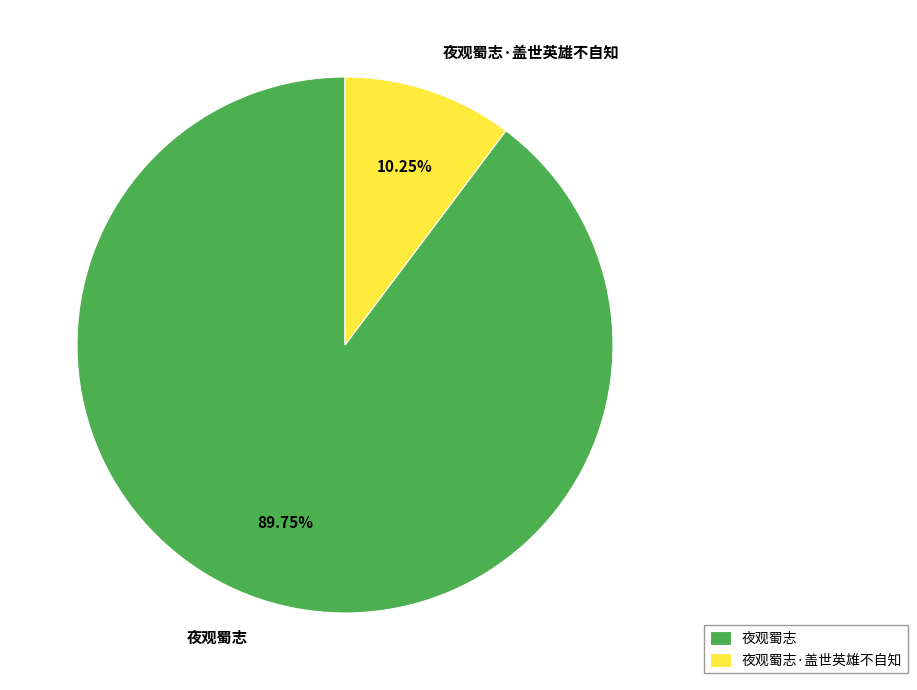

Which category has the smallest portion of the pie?

夜观蜀志·盖世英雄不自知